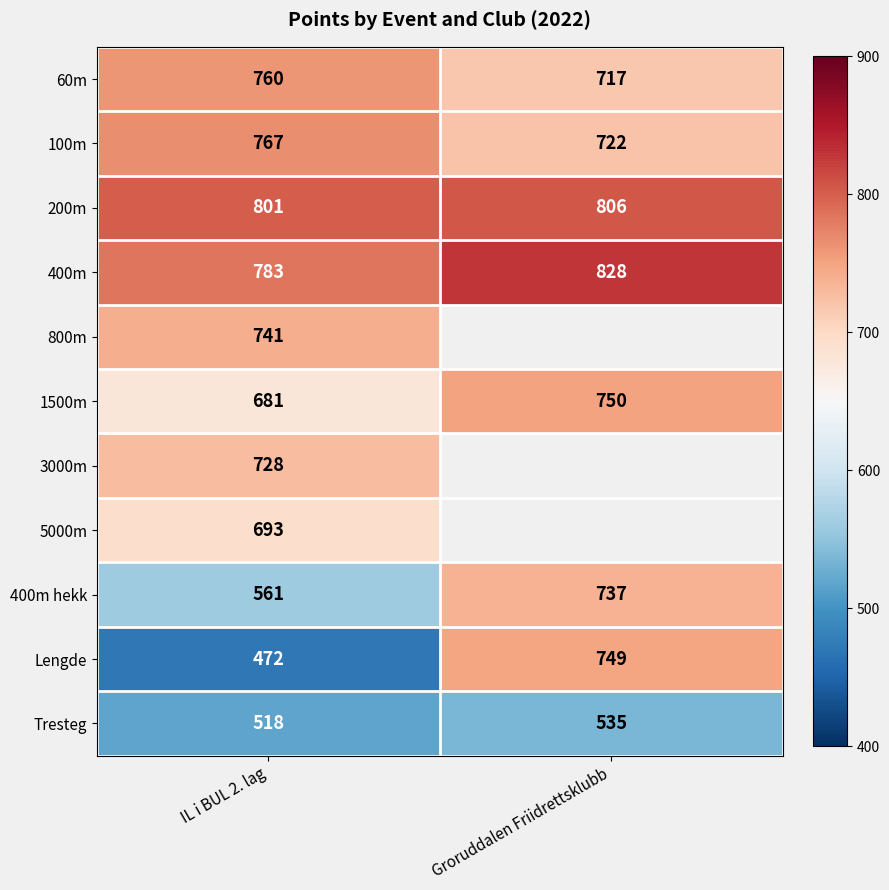

How many series are shown in this chart?

11